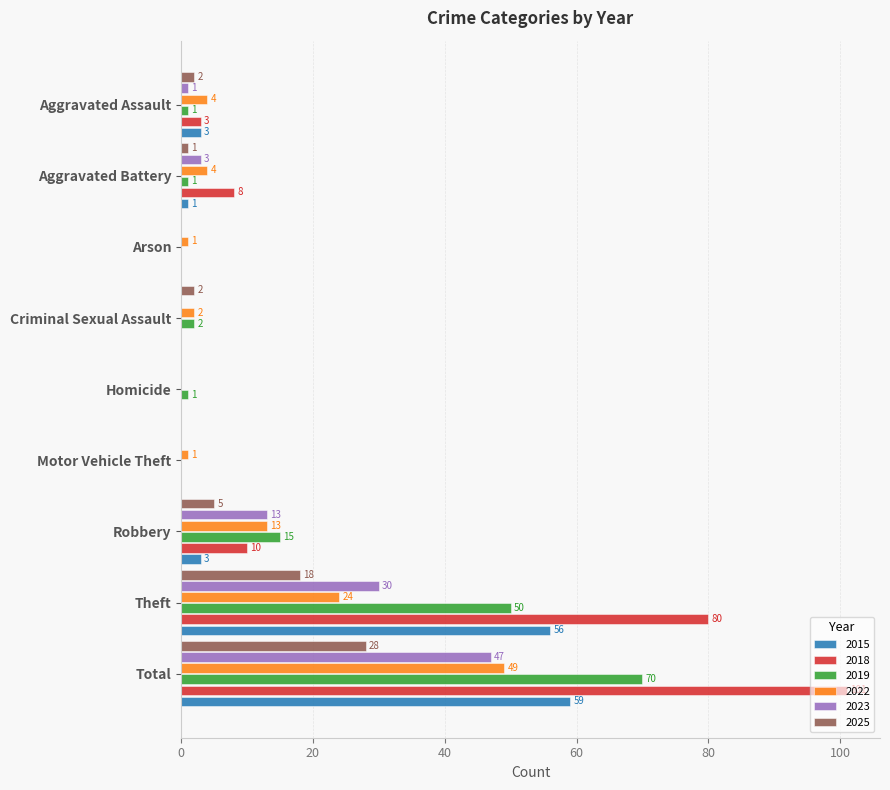

The 2023 series shows 26 at Arson. True or false?

False